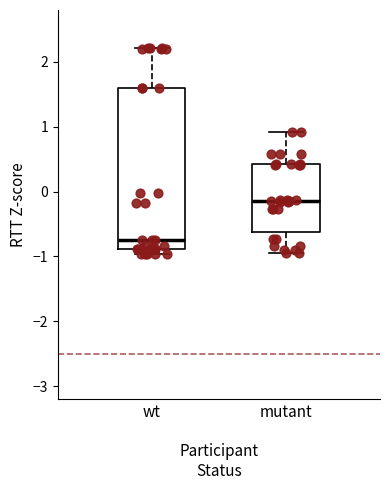

Reading left to right, read every box against the y-axis: the position of its median line, the range the box covers, and the ends of its whiskers. The values are not printed on the chart, so give them approximately, as read against the axis.

wt: median -0.7, box -0.9 to 1.6, whiskers -1.0 to 2.2
mutant: median -0.2, box -0.6 to 0.4, whiskers -0.9 to 0.9